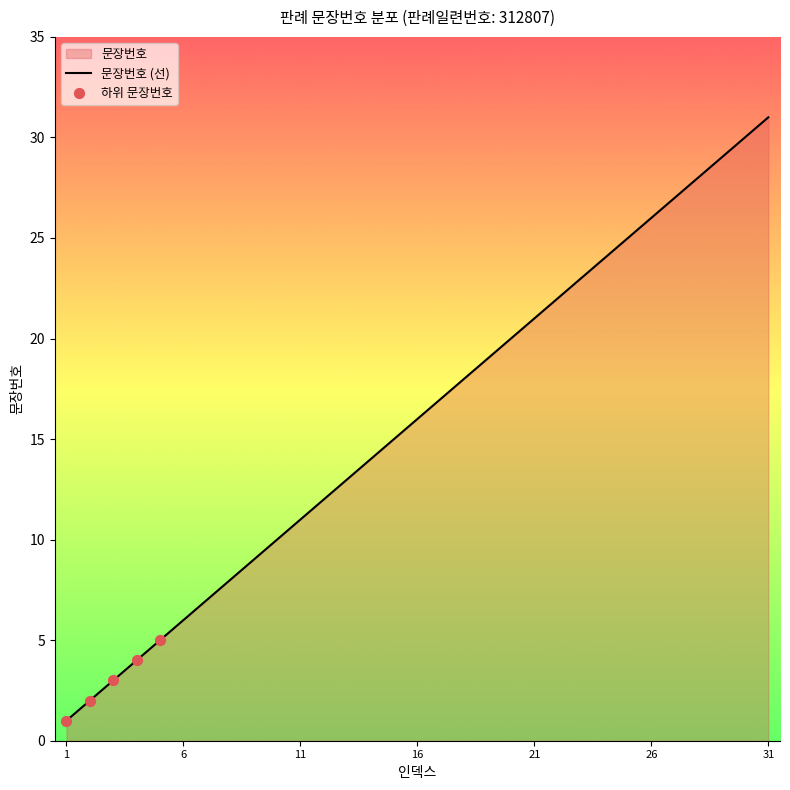

What is the change in value from 10 to 28?

+18